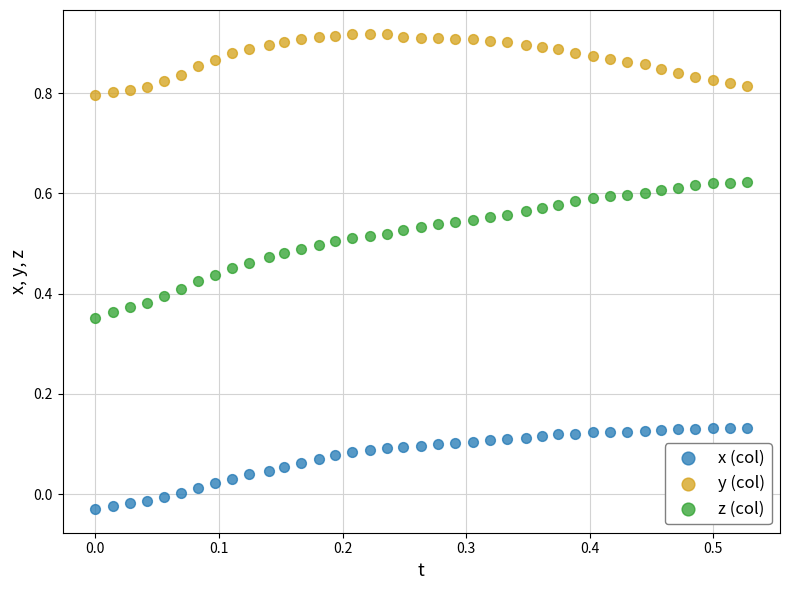

Which series contains the lowest Y value?

x (col)